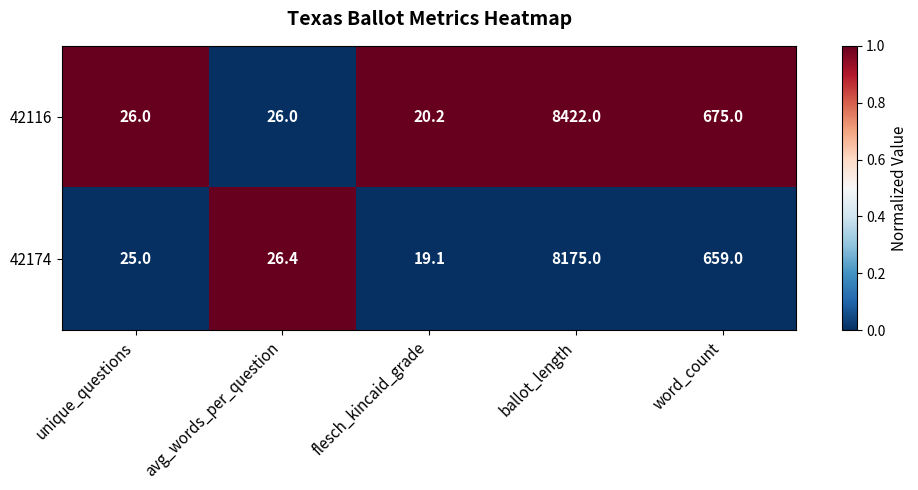

Which series has the largest total across all categories?

42116